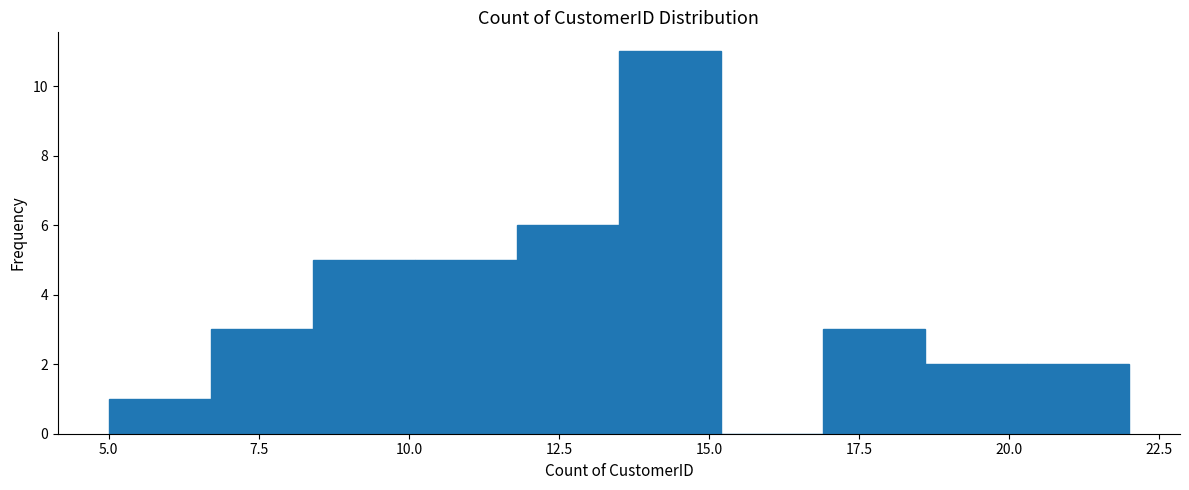

Around what value on the x-axis is the tallest bar? Give the approximate position of its centre, as read against the axis.

14.5